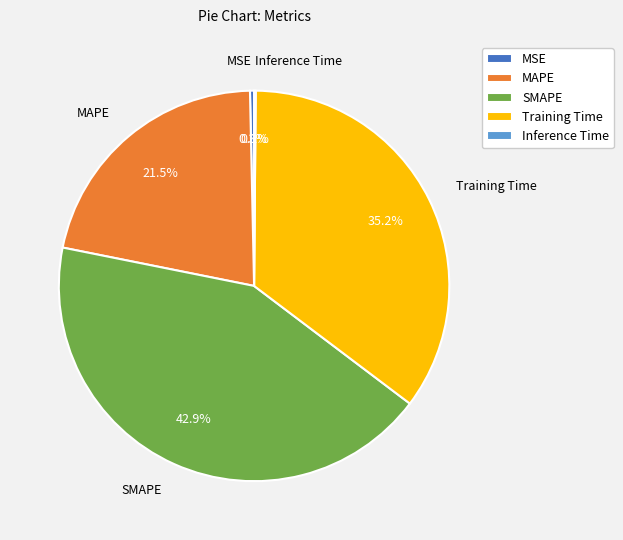

To the nearest percent, what is the difference between the SMAPE and MAPE slice percentages?

21%